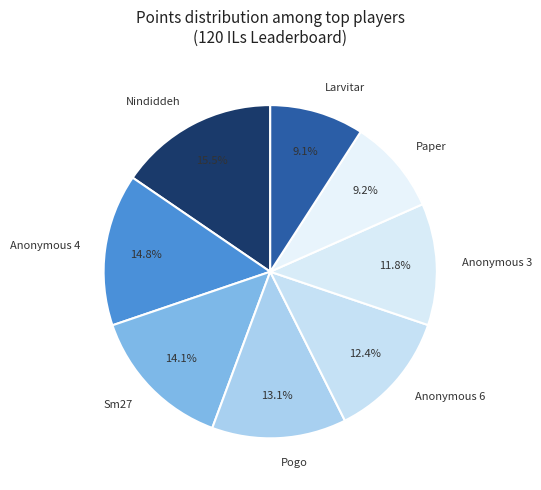

Does Anonymous 4 represent more than half of the total?

No